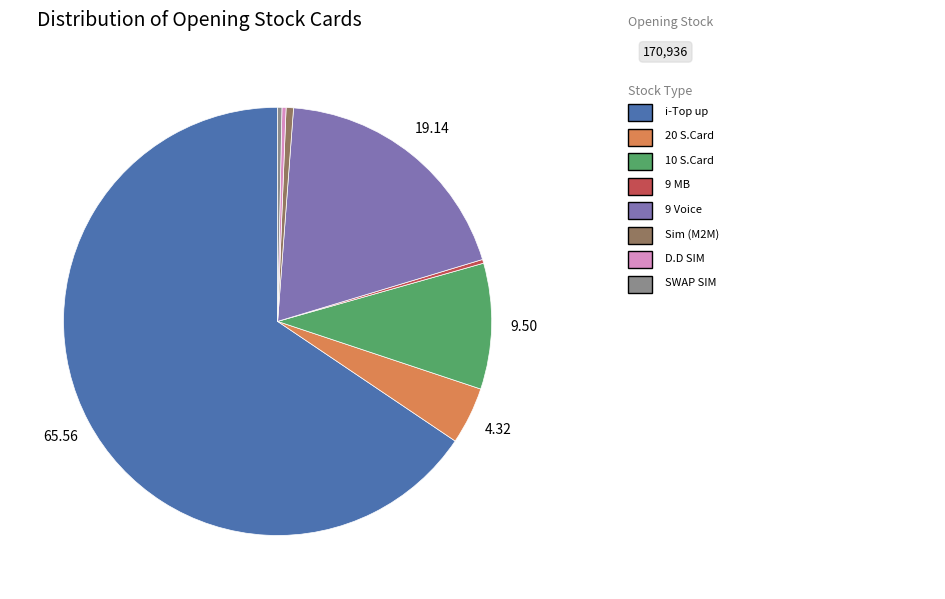

Does any single category account for the majority?

Yes